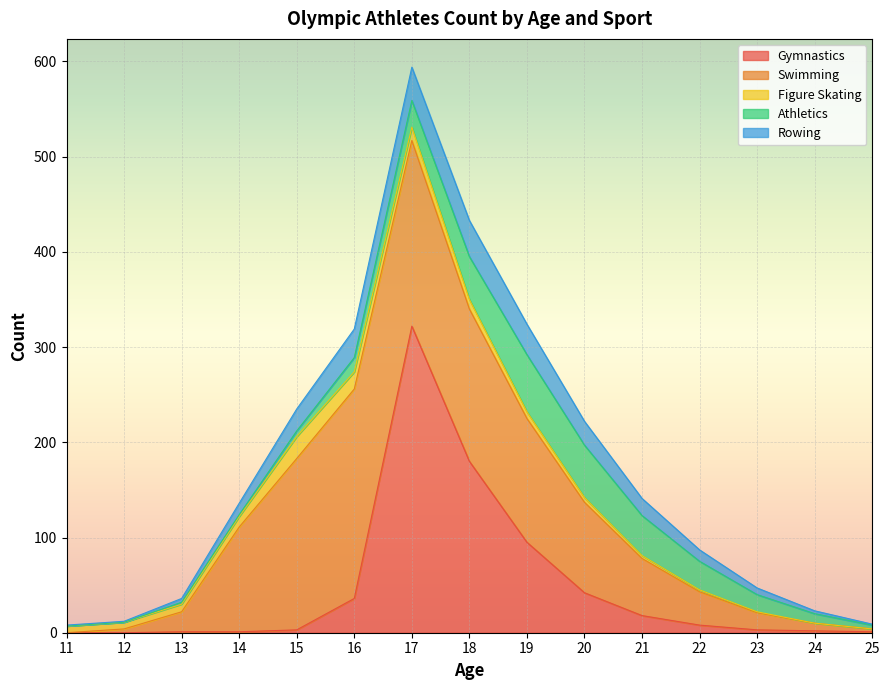

Is the value of Gymnastics at 16 greater than the value of Figure Skating at 14?

Yes